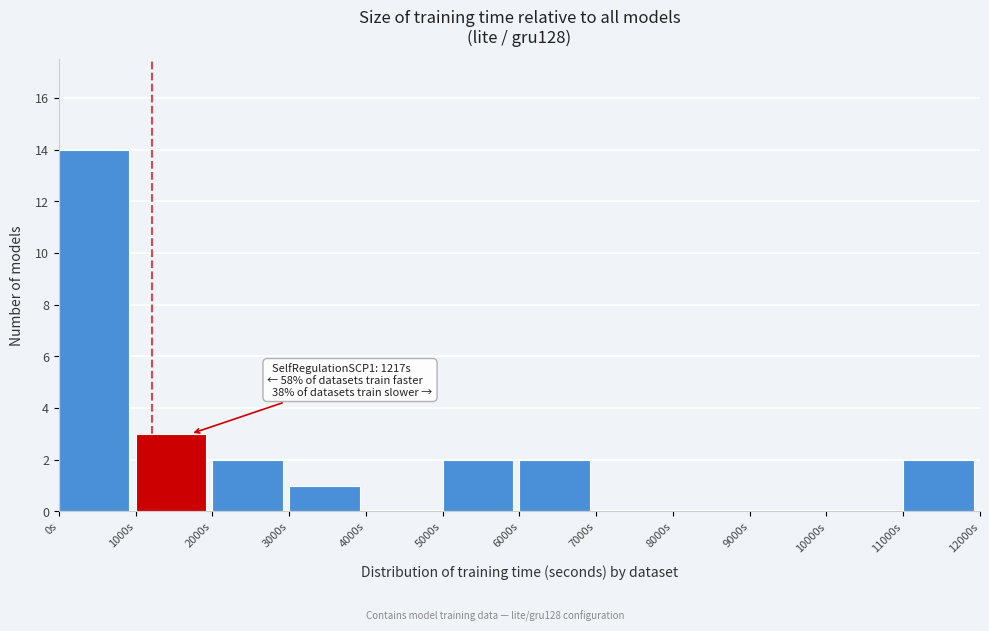

Over which range of the x-axis is the bar tallest?

0 to 1000